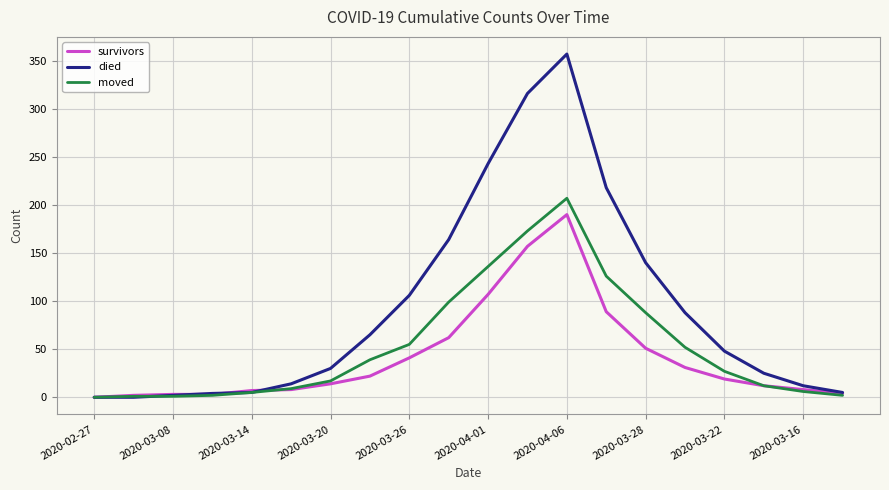

List the series in order of their overall mean, highest first.

died, moved, survivors